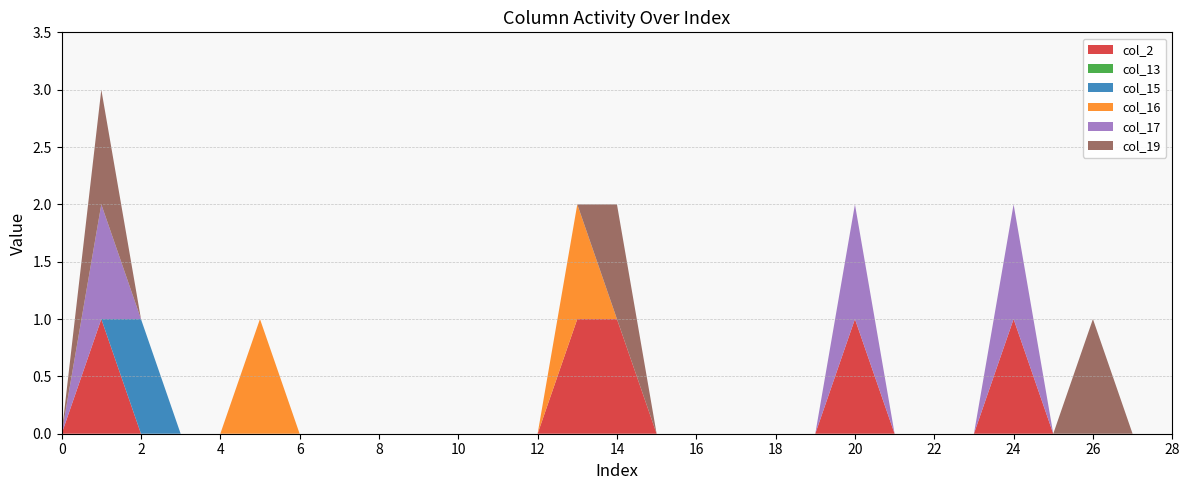

Reading left to right, transcribe all the data shown in this chart.

col_2: 0=0	1=1	2=0	3=0	4=0	5=0	6=0	7=0	8=0	9=0	10=0	11=0	12=0	13=1	14=1	15=0	16=0	17=0	18=0	19=0	20=1	21=0	22=0	23=0	24=1	25=0	26=0	27=0	28=0
col_13: 0=0	1=0	2=0	3=0	4=0	5=0	6=0	7=0	8=0	9=0	10=0	11=0	12=0	13=0	14=0	15=0	16=0	17=0	18=0	19=0	20=0	21=0	22=0	23=0	24=0	25=0	26=0	27=0	28=0
col_15: 0=0	1=0	2=1	3=0	4=0	5=0	6=0	7=0	8=0	9=0	10=0	11=0	12=0	13=0	14=0	15=0	16=0	17=0	18=0	19=0	20=0	21=0	22=0	23=0	24=0	25=0	26=0	27=0	28=0
col_16: 0=0	1=0	2=0	3=0	4=0	5=1	6=0	7=0	8=0	9=0	10=0	11=0	12=0	13=1	14=0	15=0	16=0	17=0	18=0	19=0	20=0	21=0	22=0	23=0	24=0	25=0	26=0	27=0	28=0
col_17: 0=0	1=1	2=0	3=0	4=0	5=0	6=0	7=0	8=0	9=0	10=0	11=0	12=0	13=0	14=0	15=0	16=0	17=0	18=0	19=0	20=1	21=0	22=0	23=0	24=1	25=0	26=0	27=0	28=0
col_19: 0=0	1=1	2=0	3=0	4=0	5=0	6=0	7=0	8=0	9=0	10=0	11=0	12=0	13=0	14=1	15=0	16=0	17=0	18=0	19=0	20=0	21=0	22=0	23=0	24=0	25=0	26=1	27=0	28=0